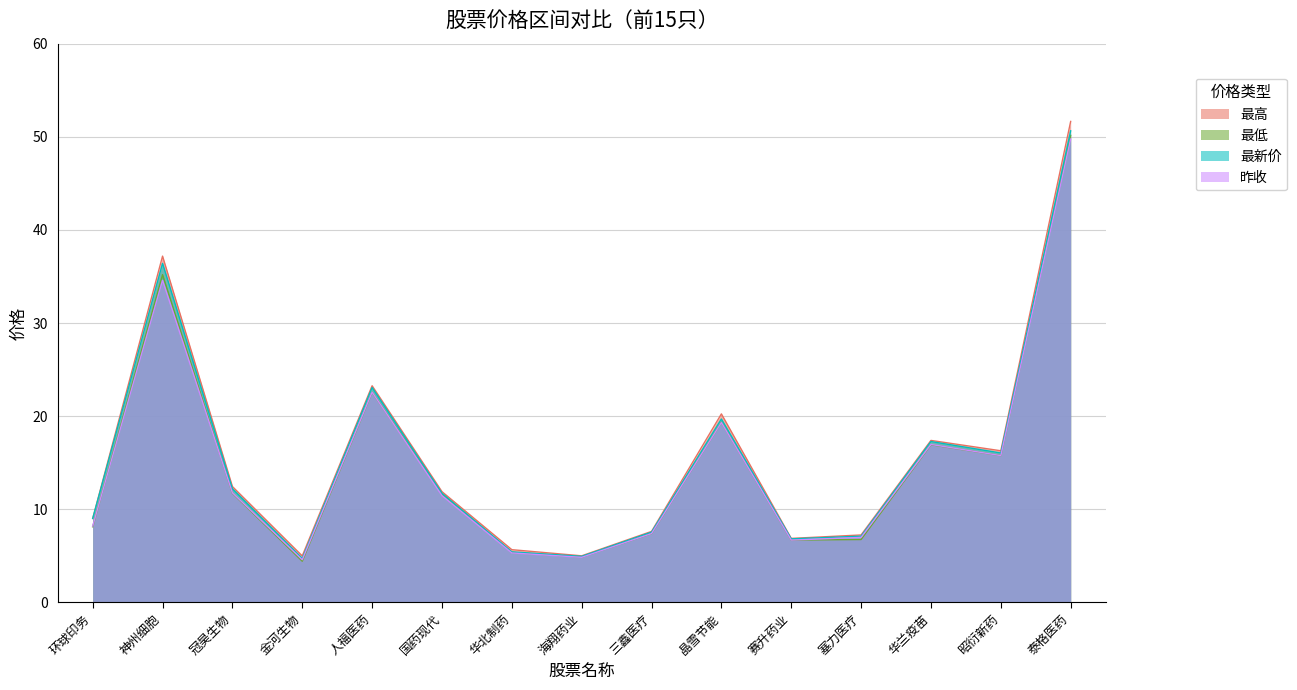

Reading left to right, transcribe all the data shown in this chart.

最高: 环球印务=9.0	神州细胞=37.2	冠昊生物=12.4	金河生物=5.0	人福医药=23.3	国药现代=11.9	华北制药=5.7	海翔药业=5.0	三鑫医疗=7.6	晶雪节能=20.2	赛升药业=6.9	塞力医疗=7.2	华兰疫苗=17.4	昭衍新药=16.3	泰格医药=51.6
最低: 环球印务=8.1	神州细胞=35.2	冠昊生物=11.7	金河生物=4.4	人福医药=22.6	国药现代=11.7	华北制药=5.4	海翔药业=4.9	三鑫医疗=7.4	晶雪节能=19.4	赛升药业=6.7	塞力医疗=6.8	华兰疫苗=16.9	昭衍新药=15.8	泰格医药=50.1
最新价: 环球印务=9.0	神州细胞=36.4	冠昊生物=12.2	金河生物=4.7	人福医药=23.1	国药现代=11.7	华北制药=5.4	海翔药业=5.0	三鑫医疗=7.5	晶雪节能=19.7	赛升药业=6.8	塞力医疗=7.1	华兰疫苗=17.3	昭衍新药=16.1	泰格医药=50.6
昨收: 环球印务=8.2	神州细胞=34.6	冠昊生物=11.8	金河生物=4.6	人福医药=22.6	国药现代=11.5	华北制药=5.3	海翔药业=4.8	三鑫医疗=7.4	晶雪节能=19.3	赛升药业=6.7	塞力医疗=7.0	华兰疫苗=17.0	昭衍新药=15.8	泰格医药=49.8